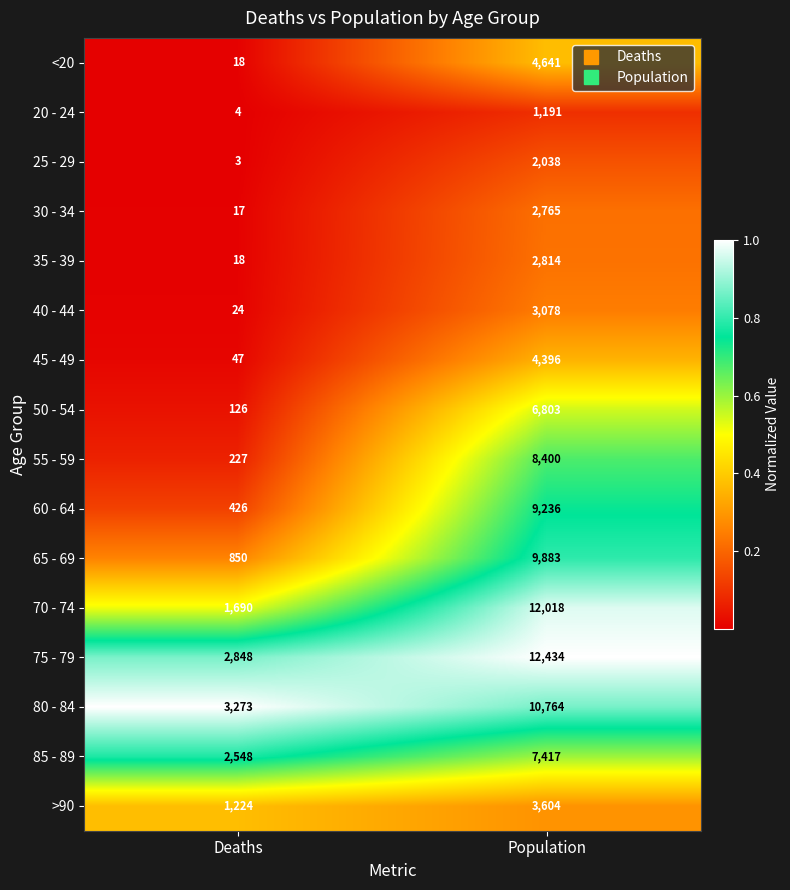

What is the difference between the maximum and minimum values in the 20 - 24 series?

1187